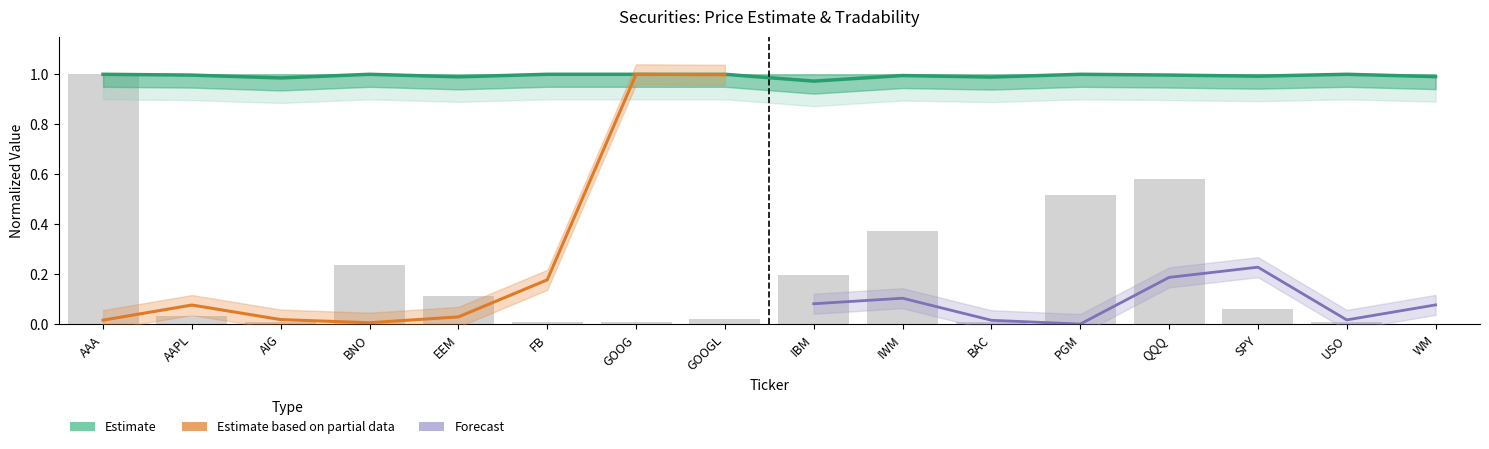

Which label corresponds to the smallest value in the chart?

IBM